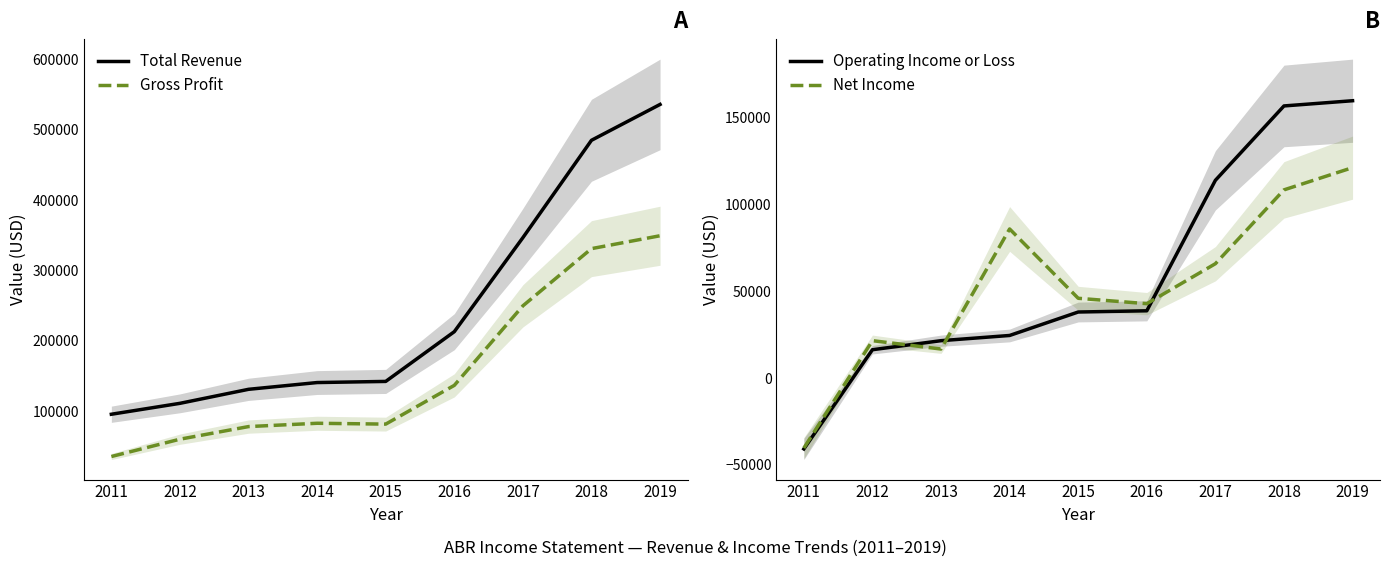

Reading right to left, list all the values displayed in this chart.

Total Revenue: 535800	484900	346700	213200	142600	141000	131400	111500	96000
Gross Profit: 349400	331100	249900	137000	82000	83200	78500	60600	36000
Operating Income or Loss: 159600	156600	113800	38700	38000	24500	21500	16300	-40800
Net Income: 121100	108300	65800	42800	45900	85800	16700	21500	-40300